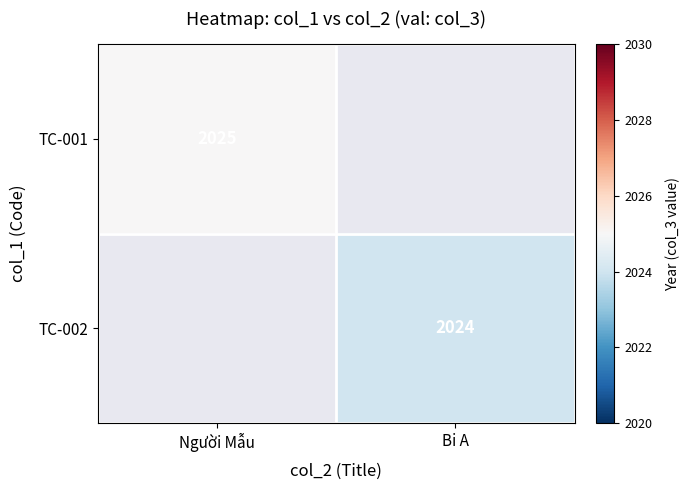

The TC-002 series shows 595 at Bi A. True or false?

False